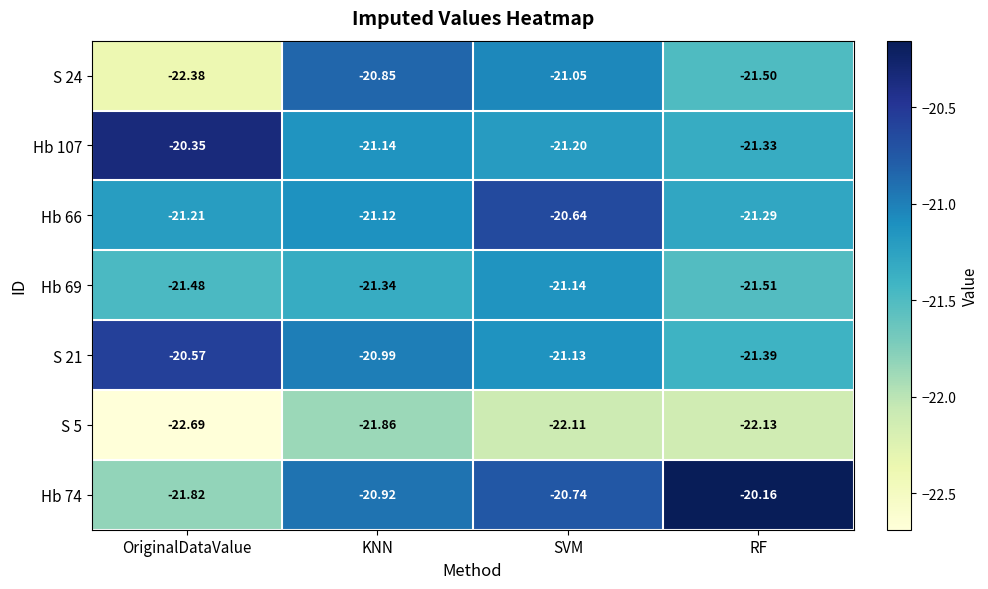

At which category is the sum across all series the highest?

SVM